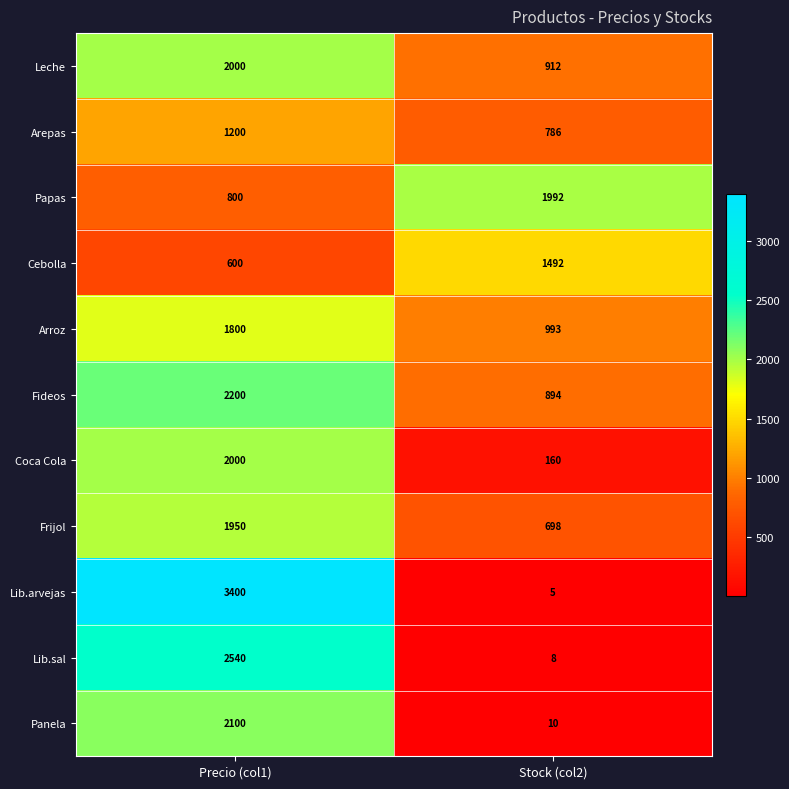

List the labels in order of Frijol value, smallest first.

Stock (col2), Precio (col1)